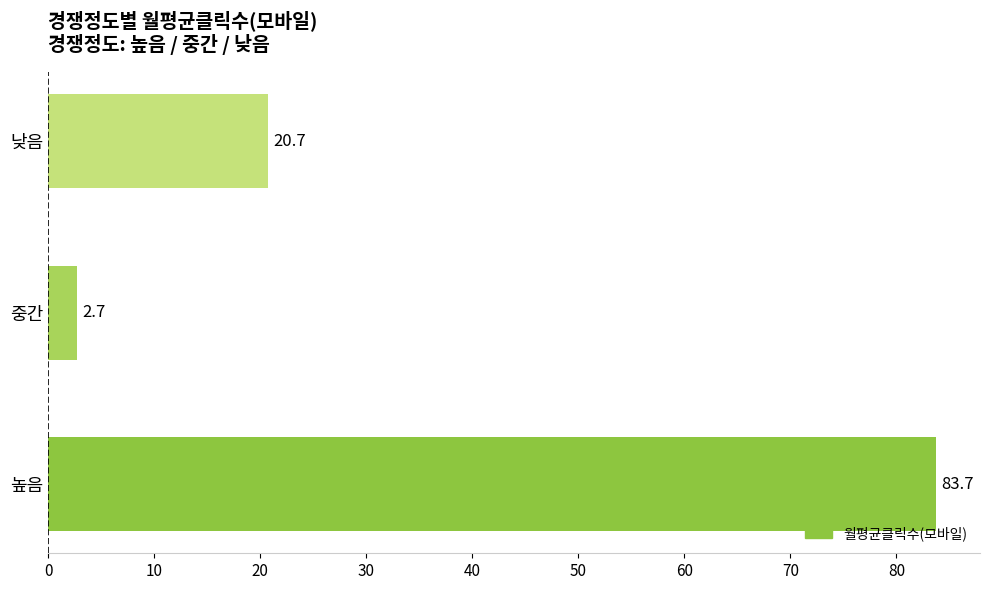

Rank the categories by value from highest to lowest.

높음, 낮음, 중간